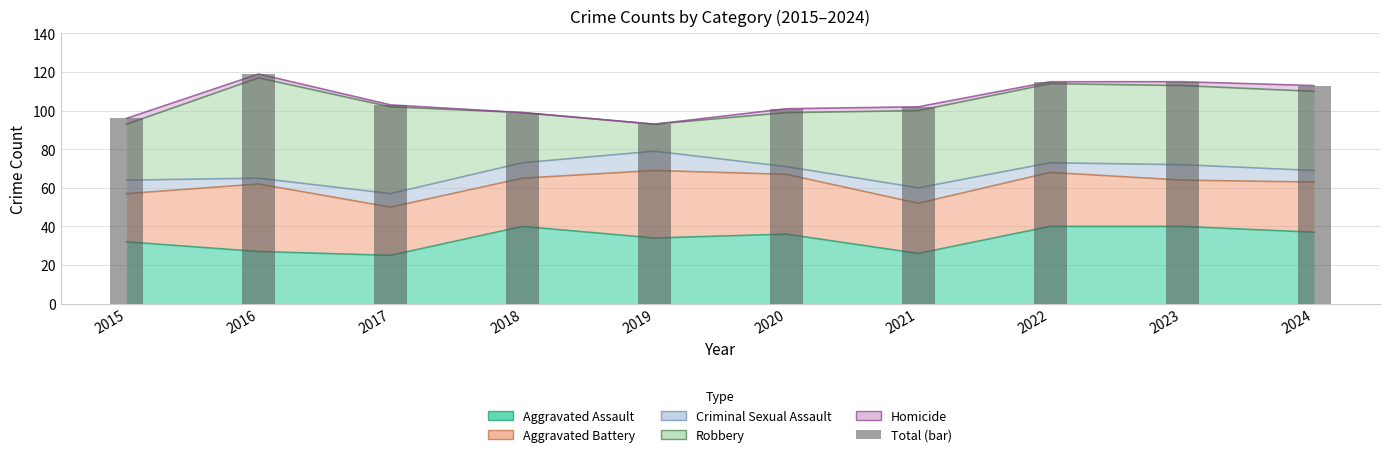

What is the smallest value displayed?

93